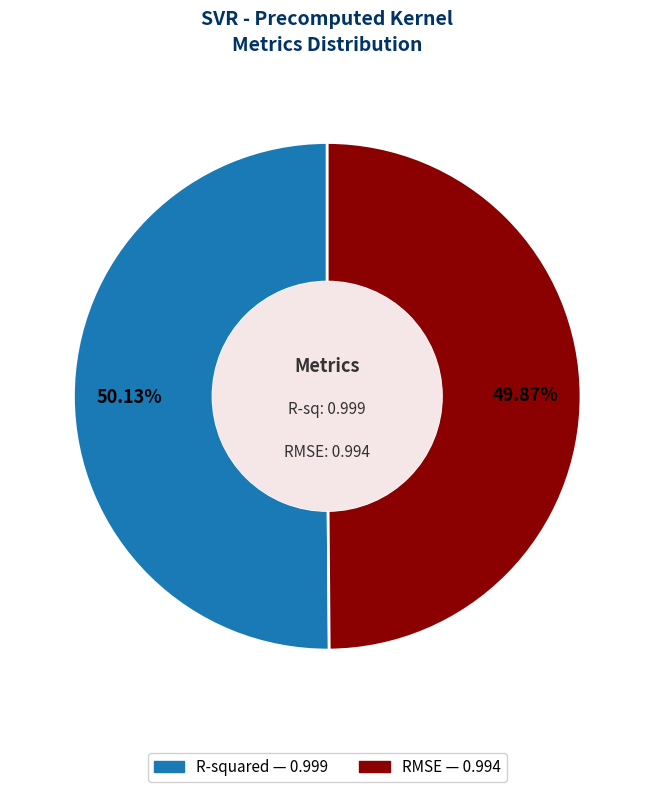

How many segments does this pie chart have?

2